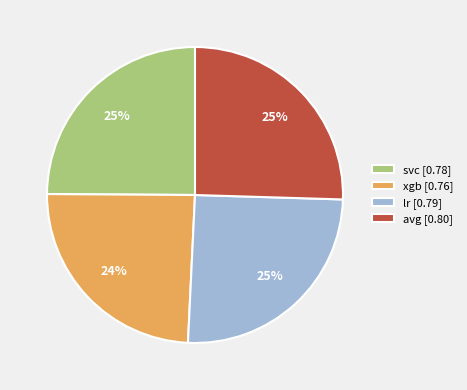

Does xgb account for over 50% of the chart?

No